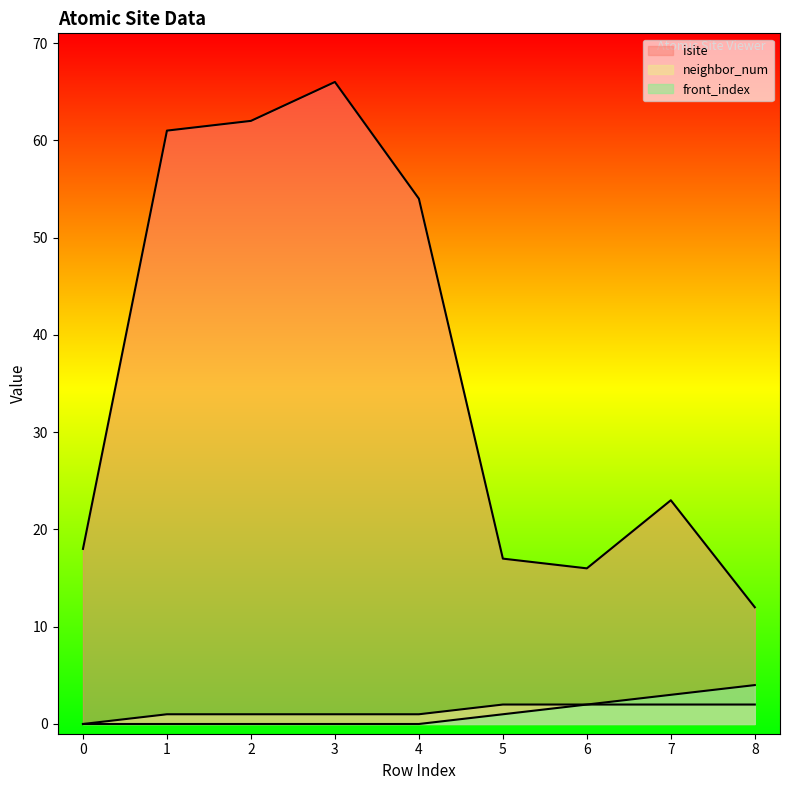

Is the value of isite at 1 greater than the value of neighbor_num at 4?

Yes